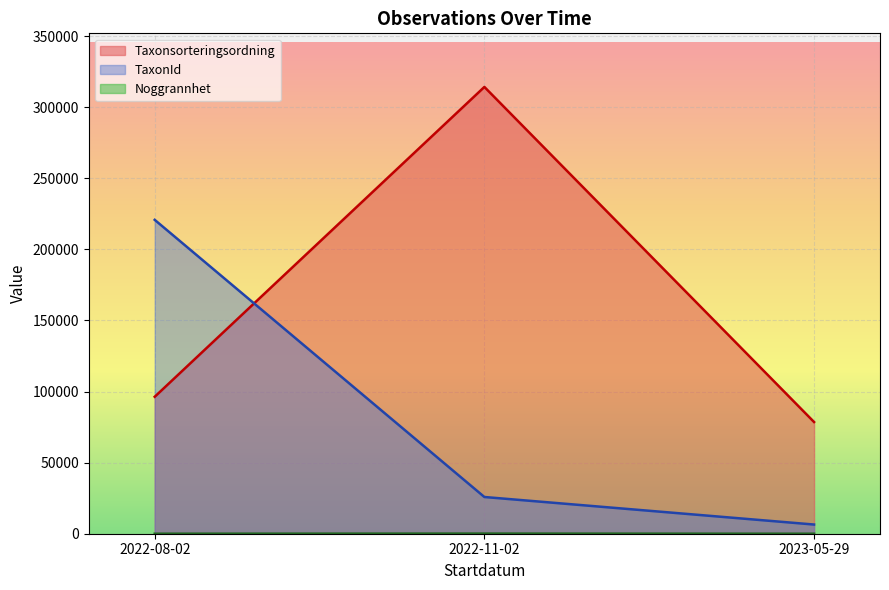

Rank the series at 2022-08-02 from lowest to highest value.

Noggrannhet, Taxonsorteringsordning, TaxonId